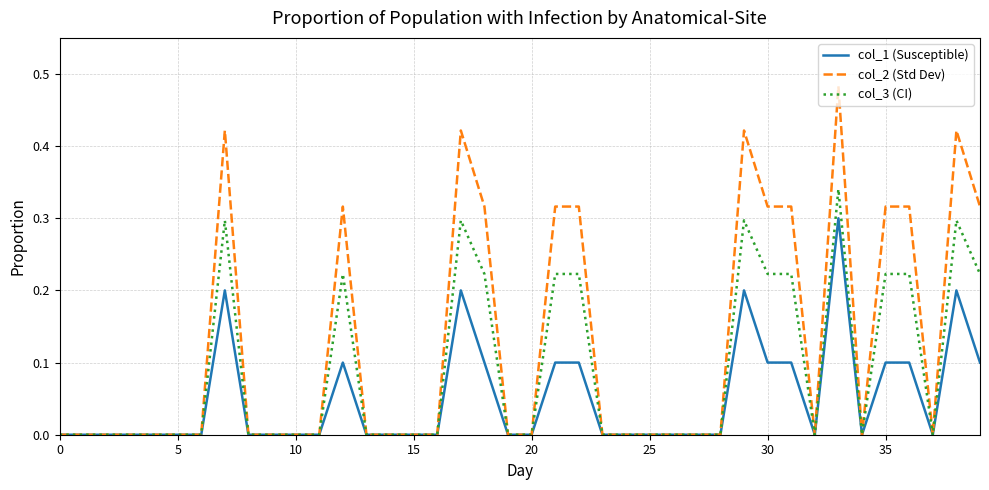

Is this an area chart (filled region under the line)?

No